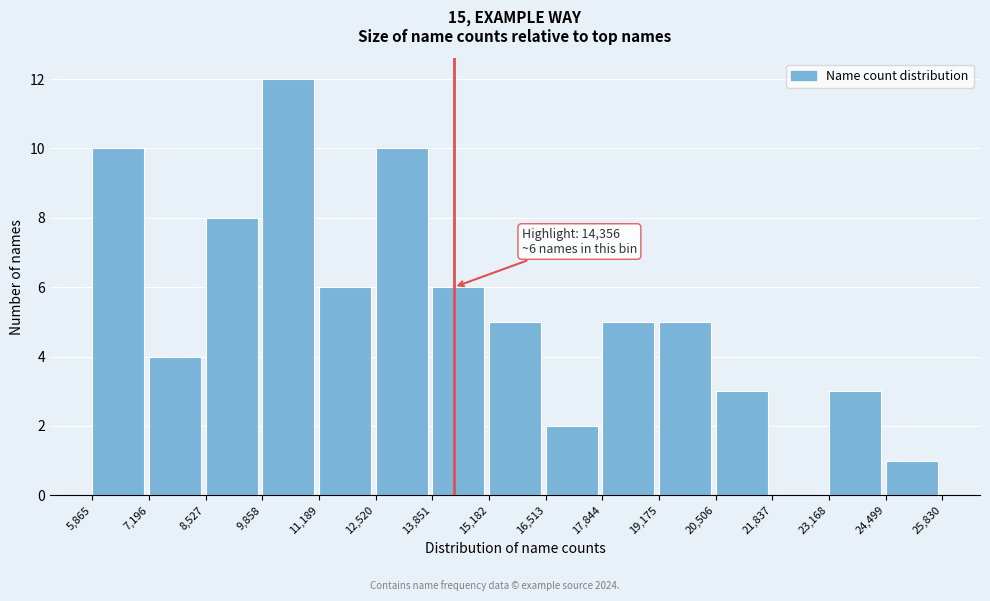

Over which range of the x-axis is the bar tallest?

9,858 to 11,189